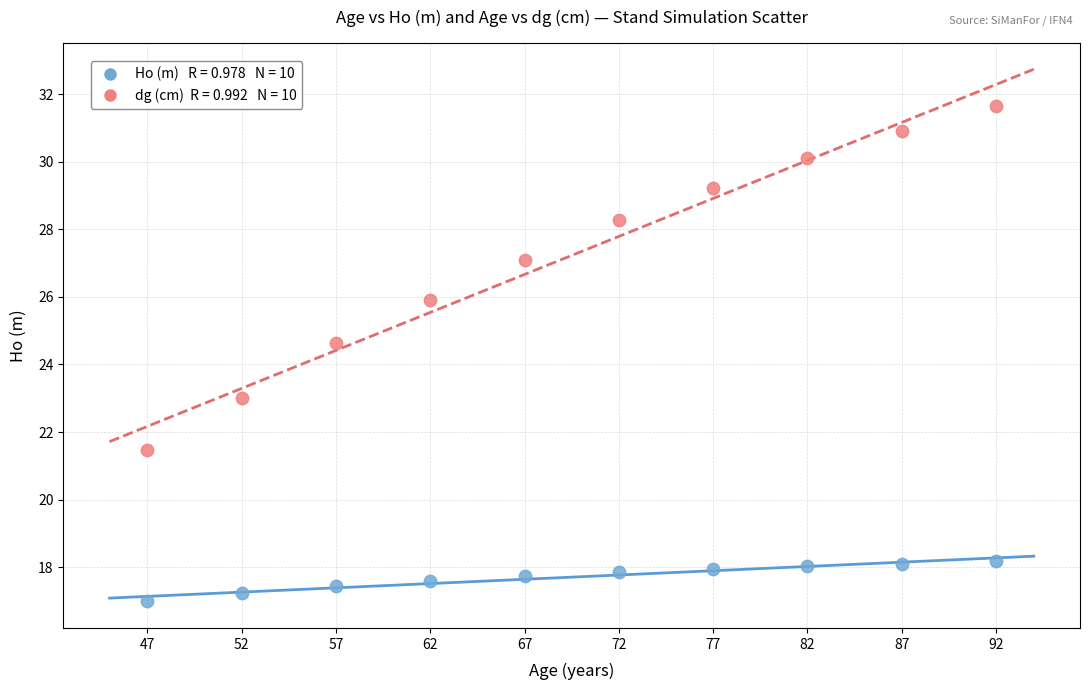

Across all data points, what is the range of X values (max minus min)?

45.0